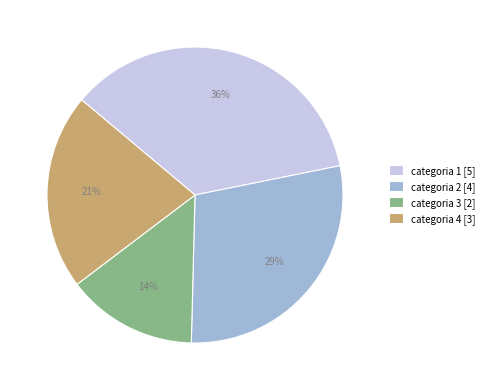

To the nearest percent, what is the average slice percentage?

25%